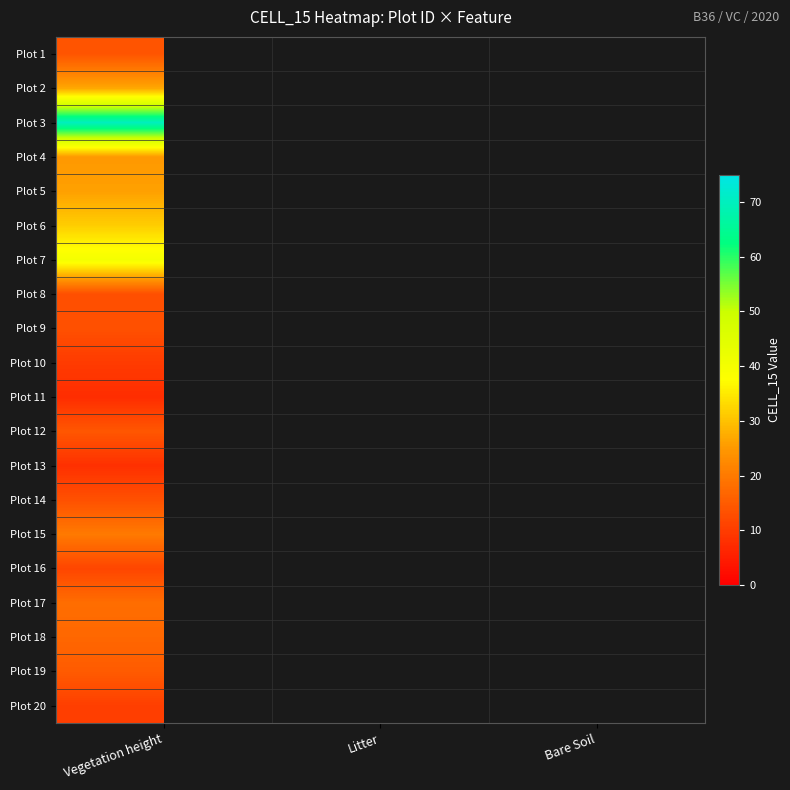

Count the number of categories in the chart.

3